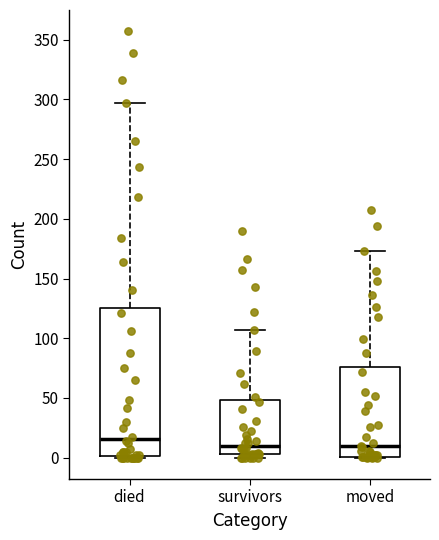

Reading left to right, transcribe this box plot: for each box, give where its median line is, the range the box spans, and where its two whiskers end, as read against the y-axis. The values are not printed on the chart, so give them approximately, as read against the axis.

died: median 15, box 0 to 125, whiskers 0 to 295
survivors: median 10, box 5 to 50, whiskers 0 to 105
moved: median 10, box 0 to 75, whiskers 0 to 175